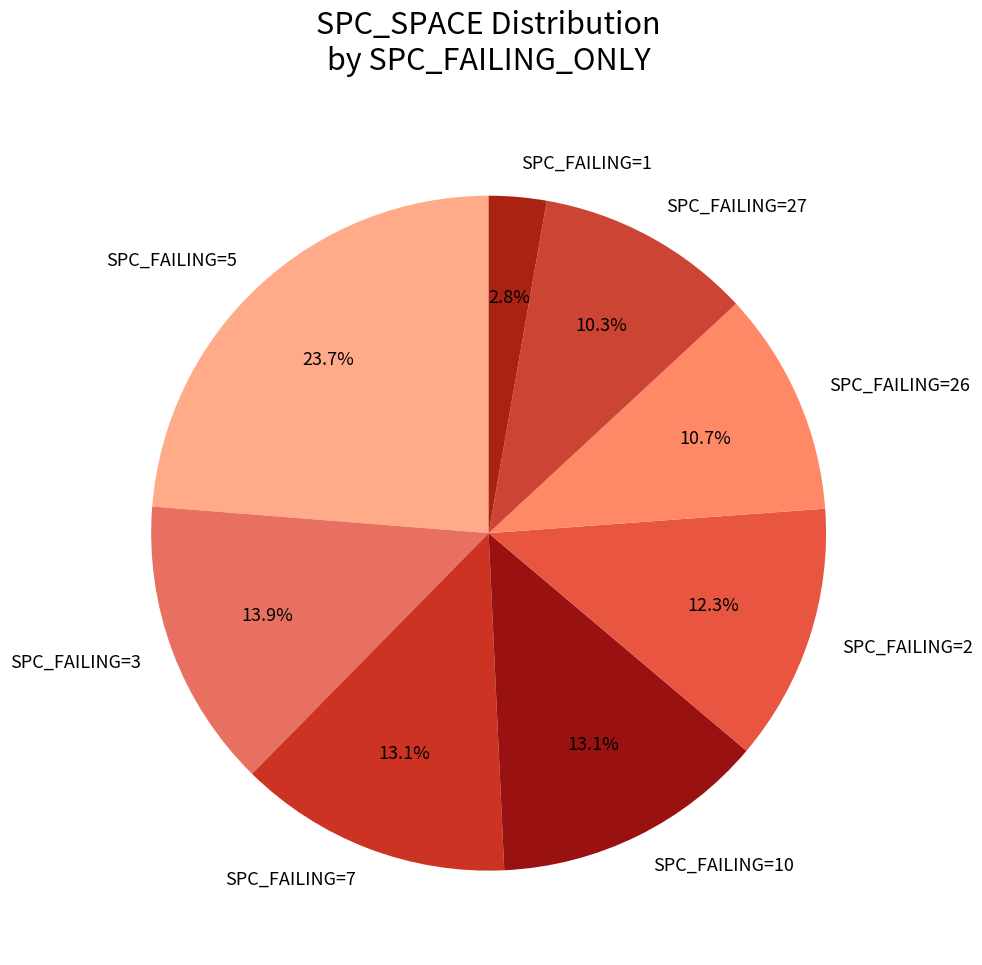

Which slice is the largest?

SPC_FAILING=5